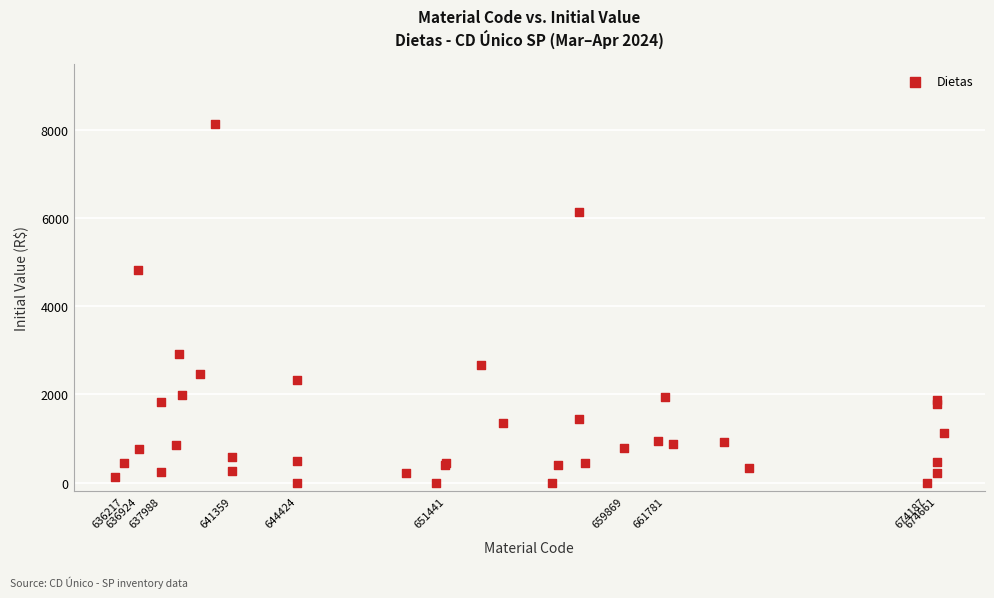

What Y value in the scatter plot is closest to 4067?

4830.4